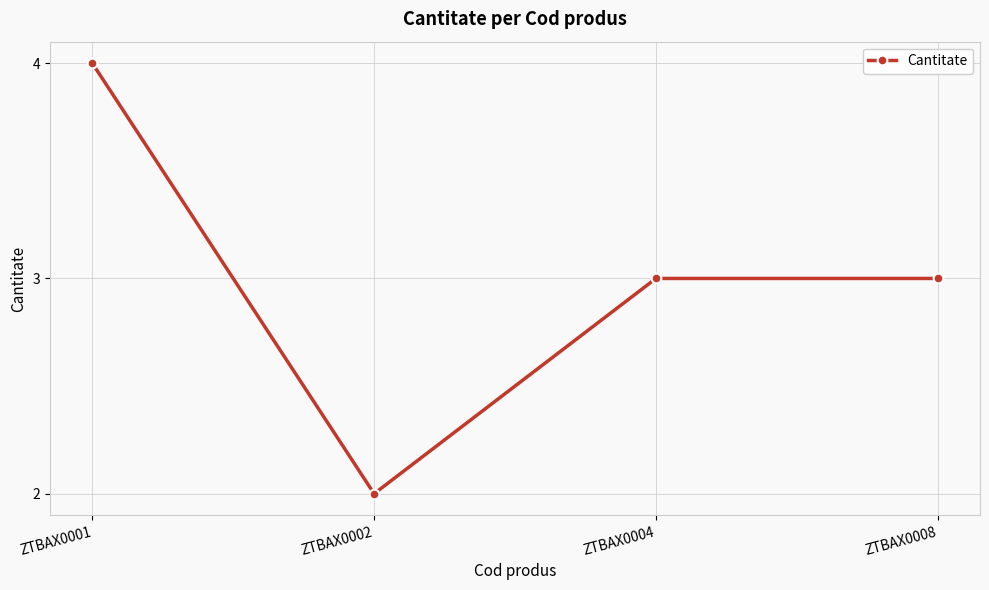

How many series are shown in this chart?

1